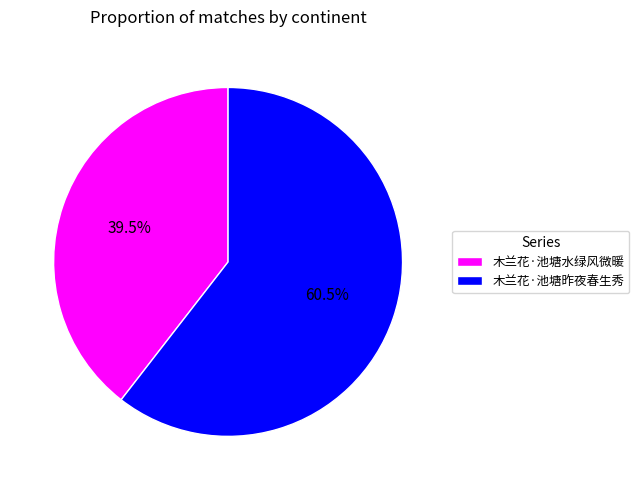

Is 木兰花·池塘昨夜春生秀 the majority of the pie?

Yes